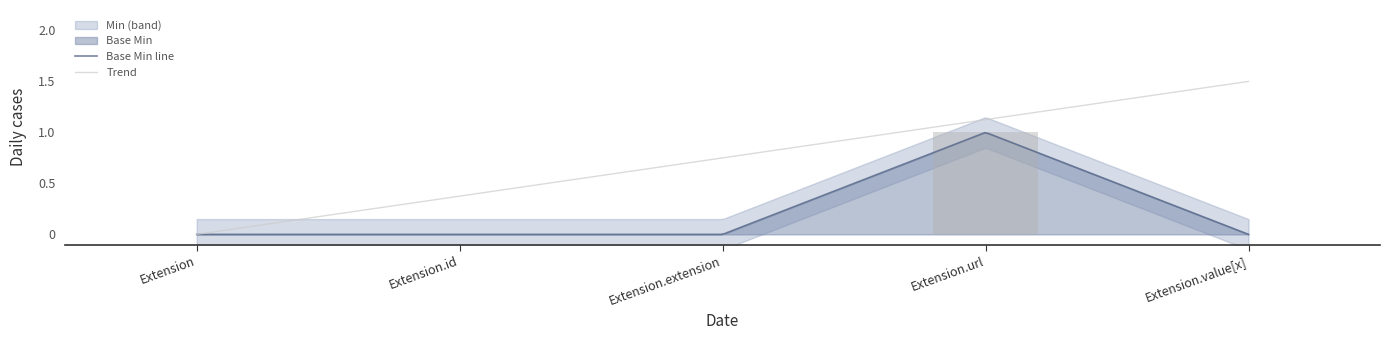

The chart shows a value of -1 at Extension.id. True or false?

False